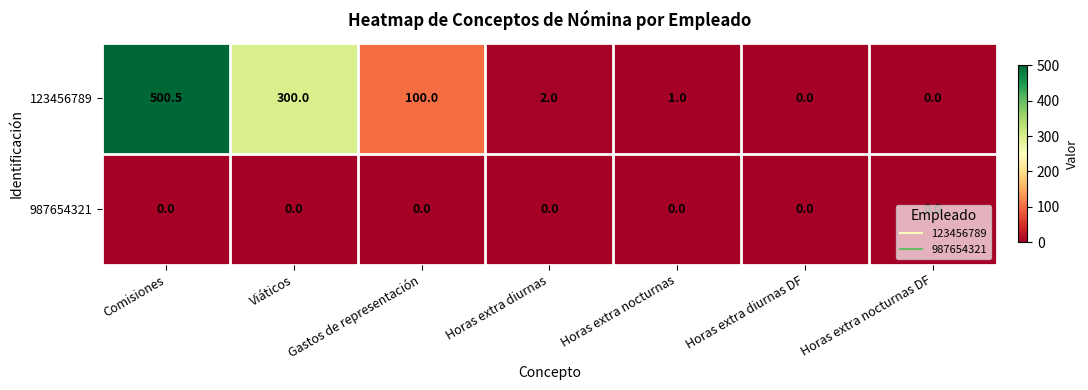

Is it true that 987654321 equals 0.0 at Horas extra diurnas DF?

True